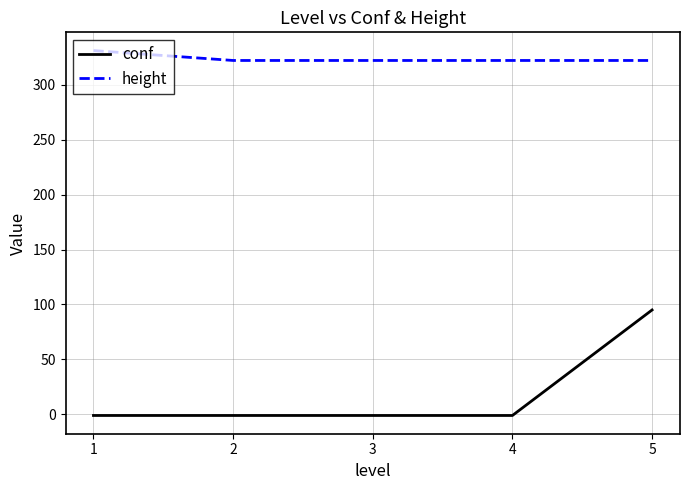

Which category has the highest value in the conf series?

5